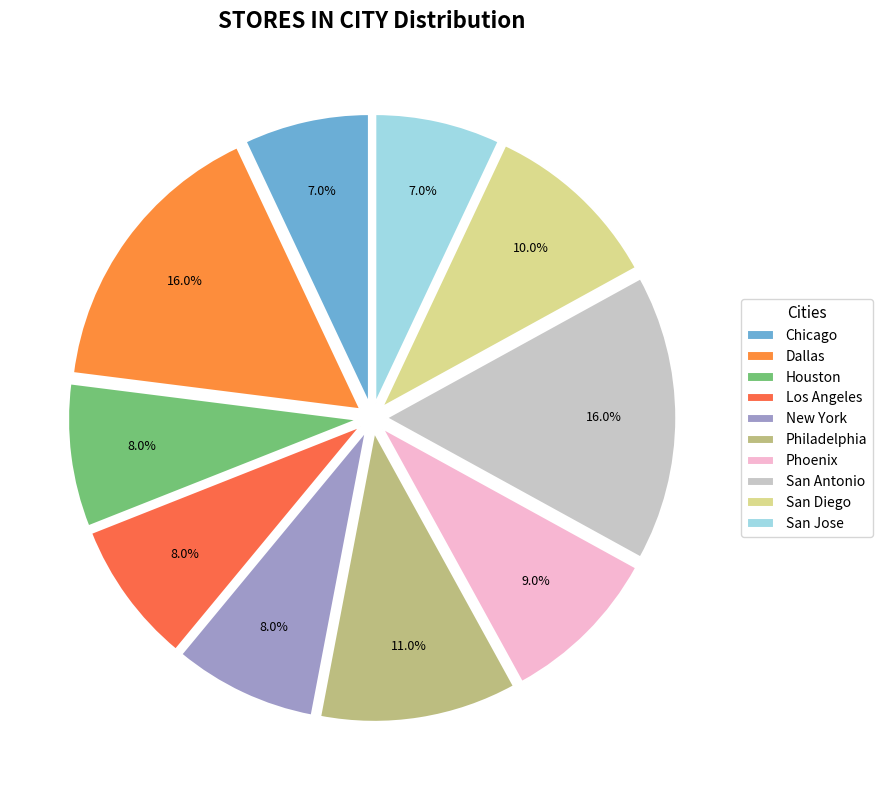

Combined, what portion of the pie is San Jose and San Antonio?

23.0%